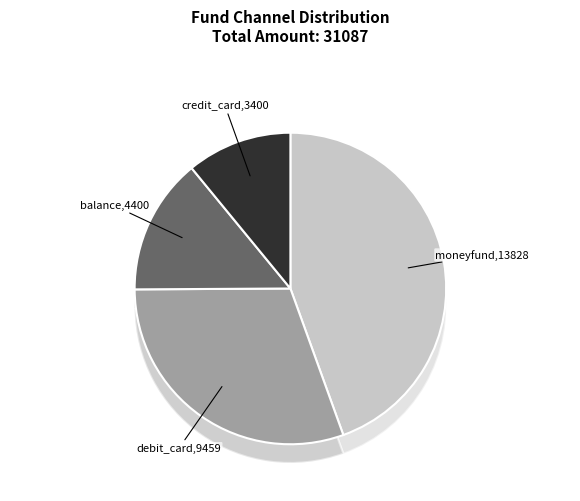

Which has a higher value, credit_card or moneyfund?

moneyfund